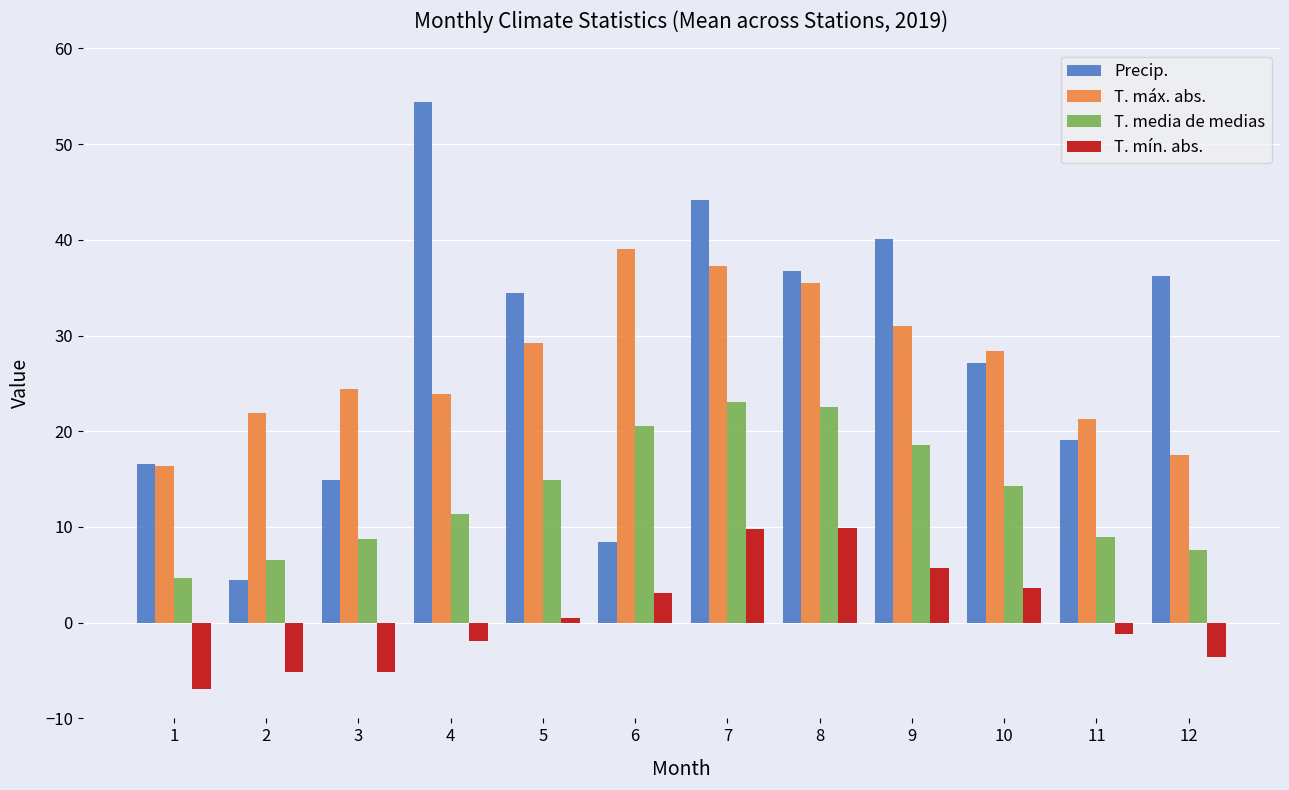

At which category is the sum across all series the highest?

7